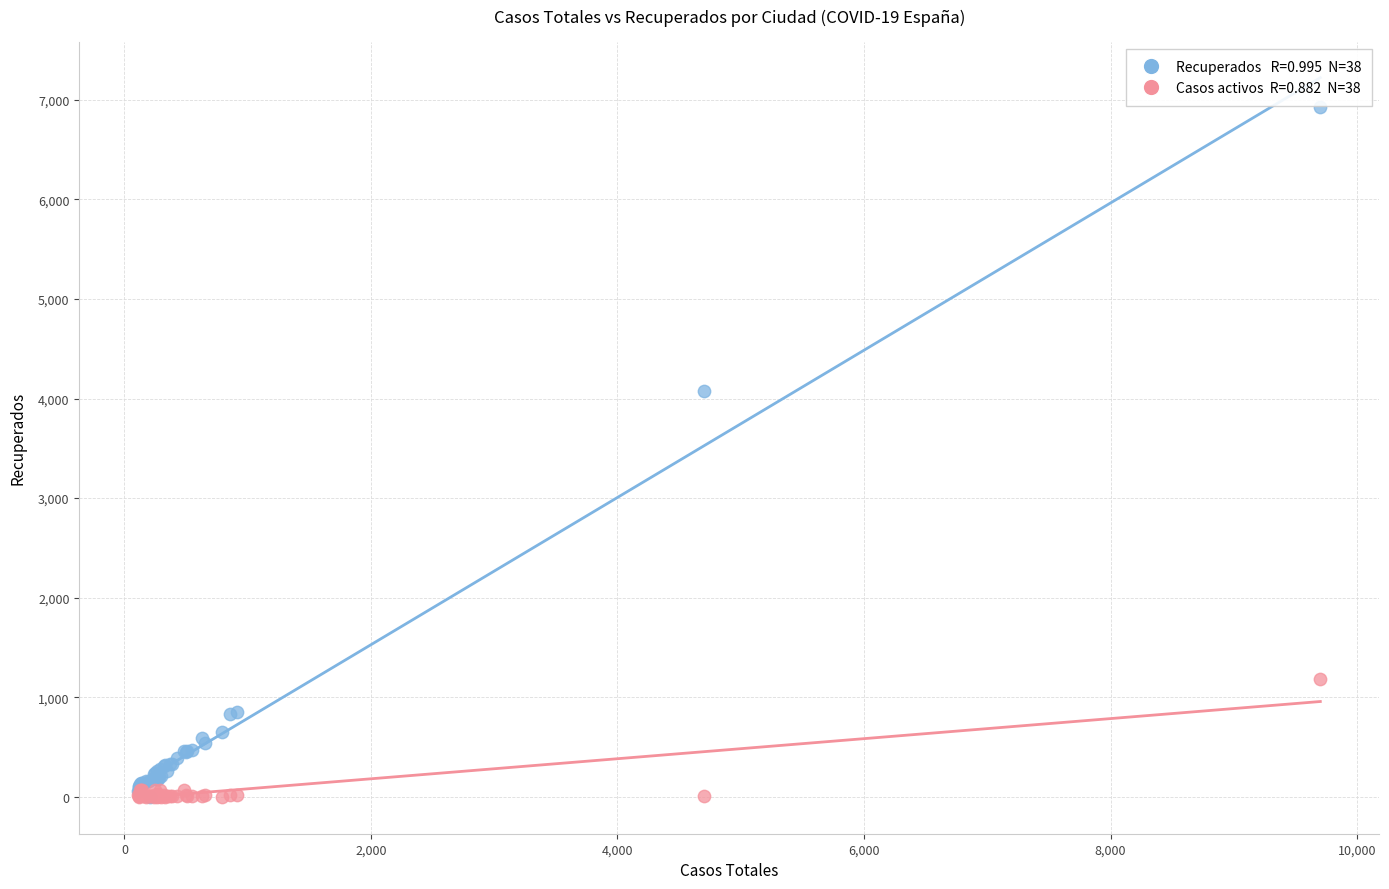

Across all series, what Y value is closest to 3465?

4078